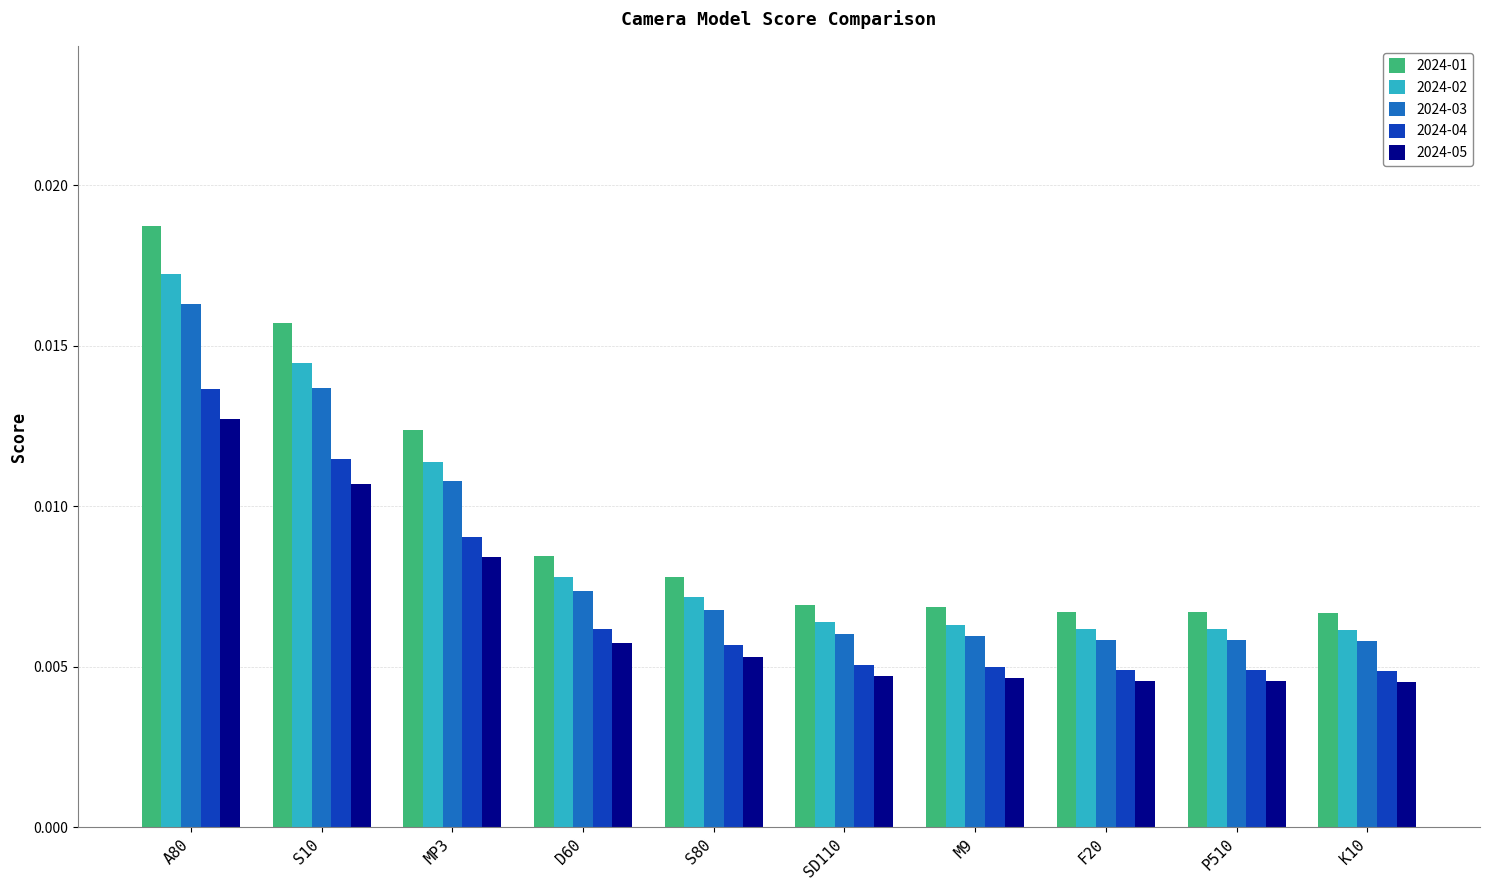

How many 2024-01 values are between 0 and 1?

10